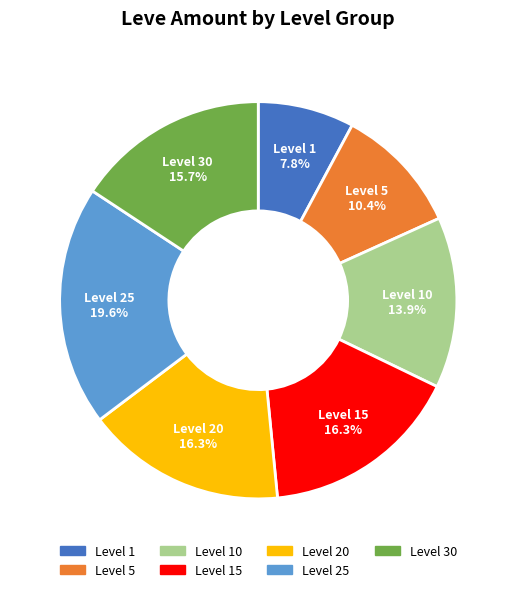

Is there any slice that represents more than half of the pie?

No